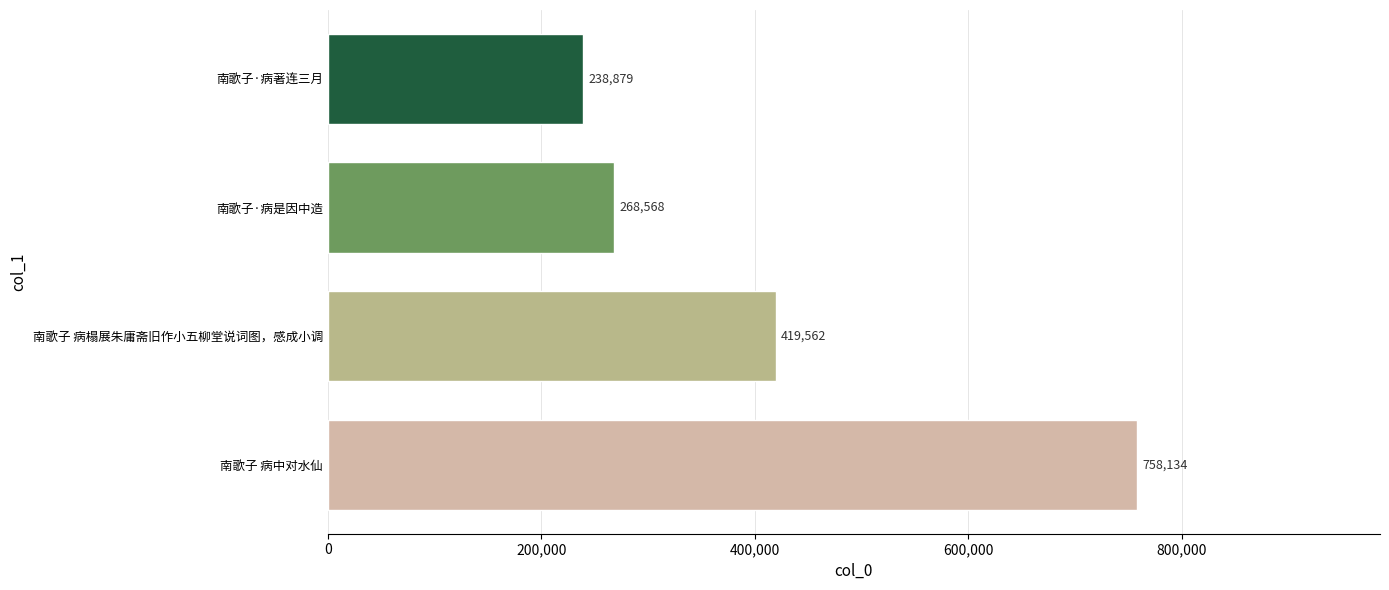

Is it true that the value at 南歌子·病是因中造 is 268568?

True